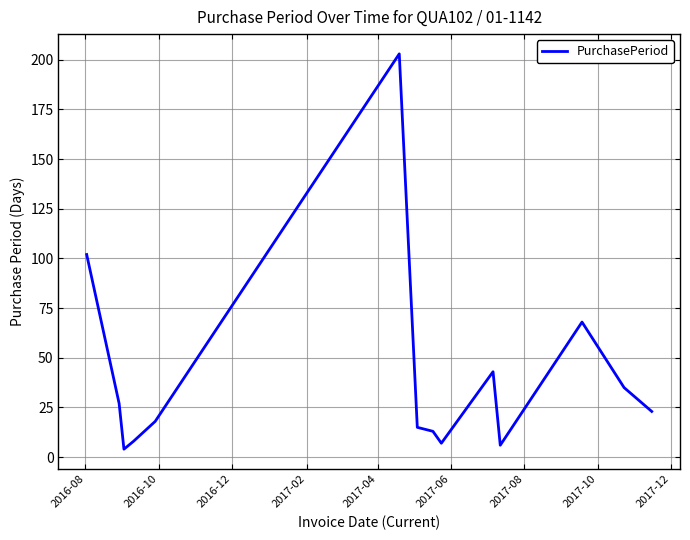

What is the difference between the maximum and minimum values?

199